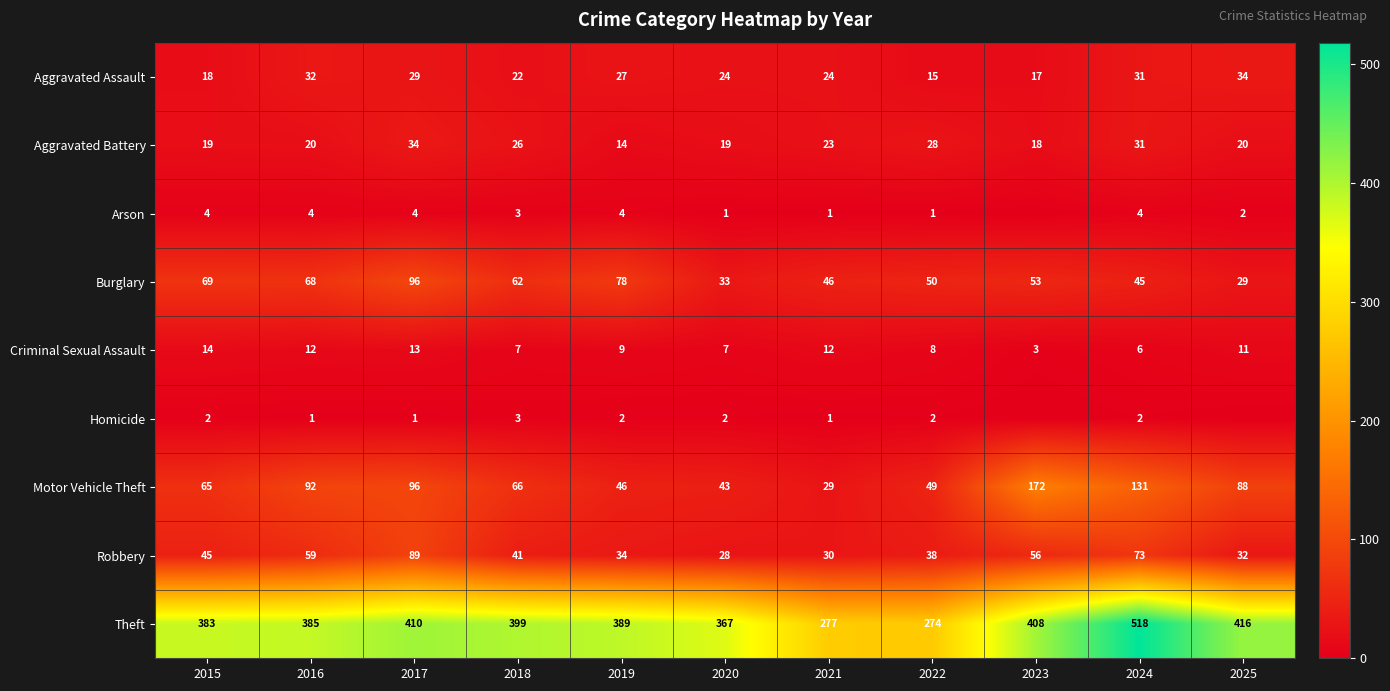

What is the minimum value for Aggravated Assault?

15